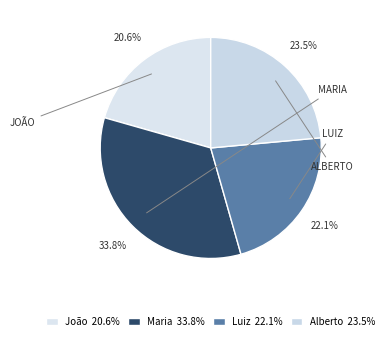

Count the number of slices in the pie.

4